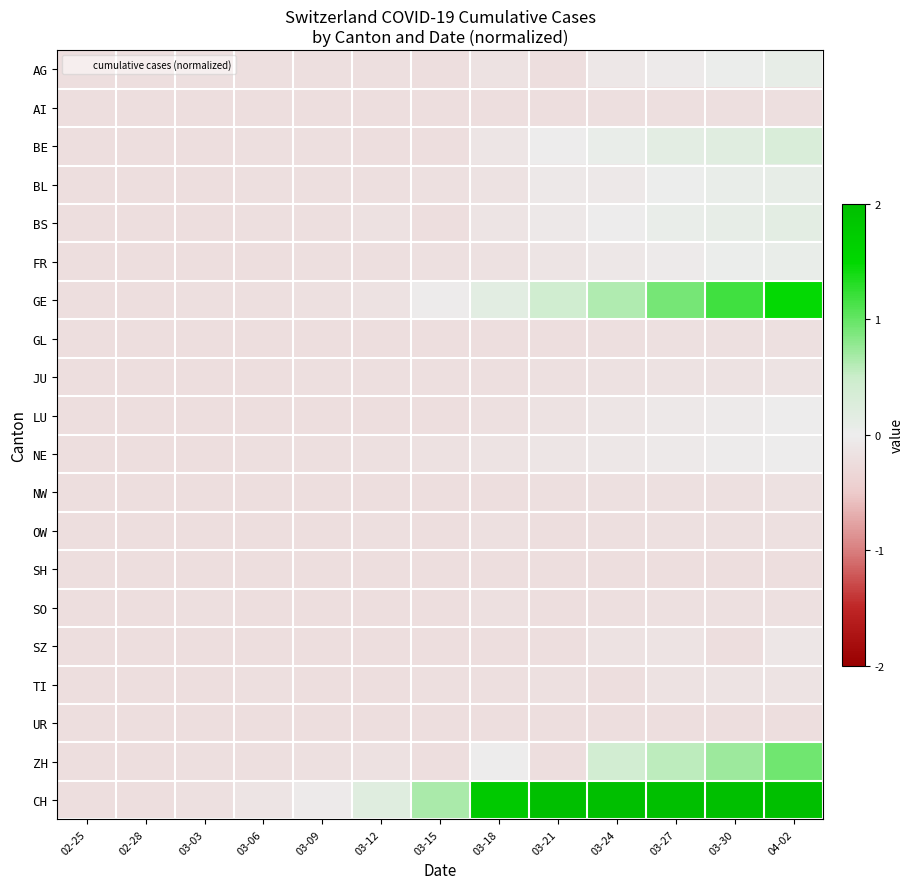

At which category is the sum across all series the highest?

04-02